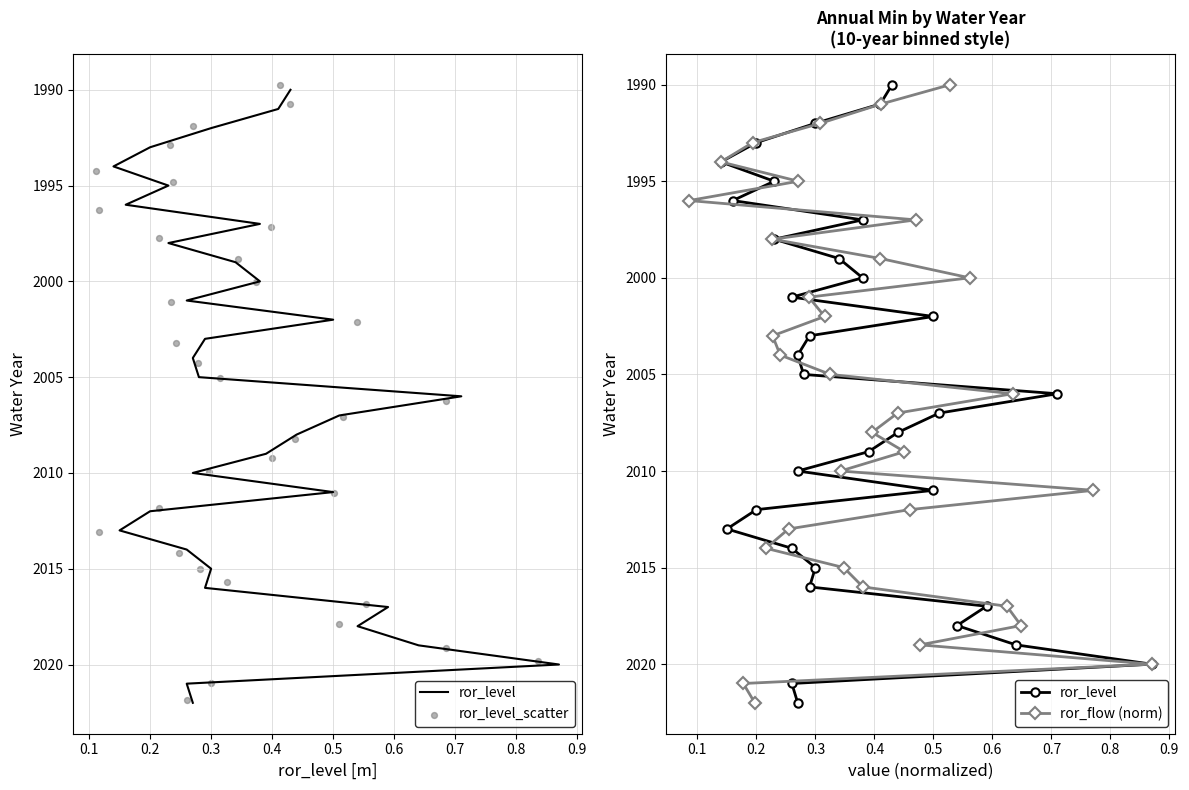

What are all the series names shown in the legend?

ror_level, ror_level_scatter, ror_flow (norm)